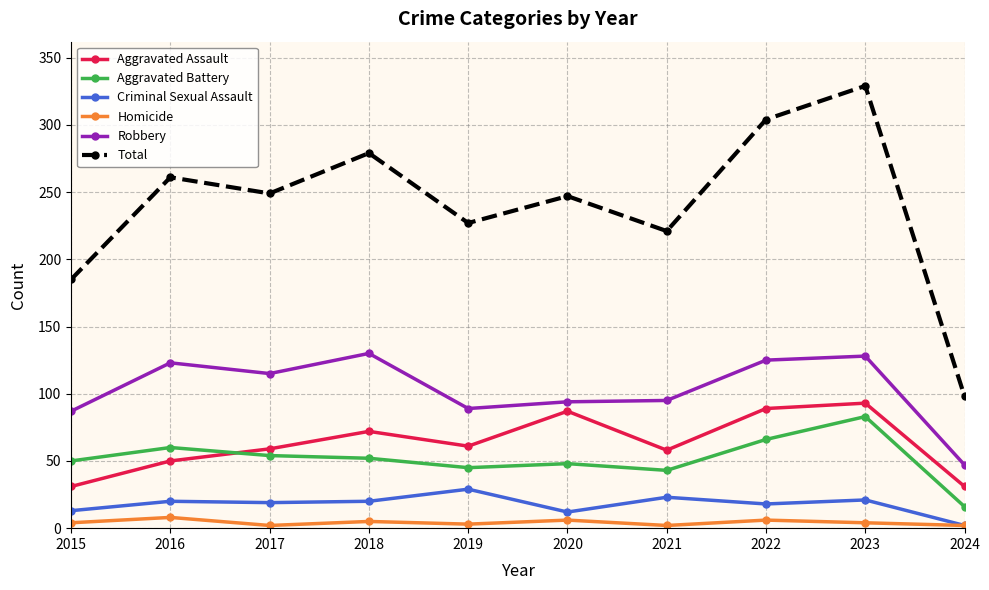

What is the total value across all series at 2015?

370